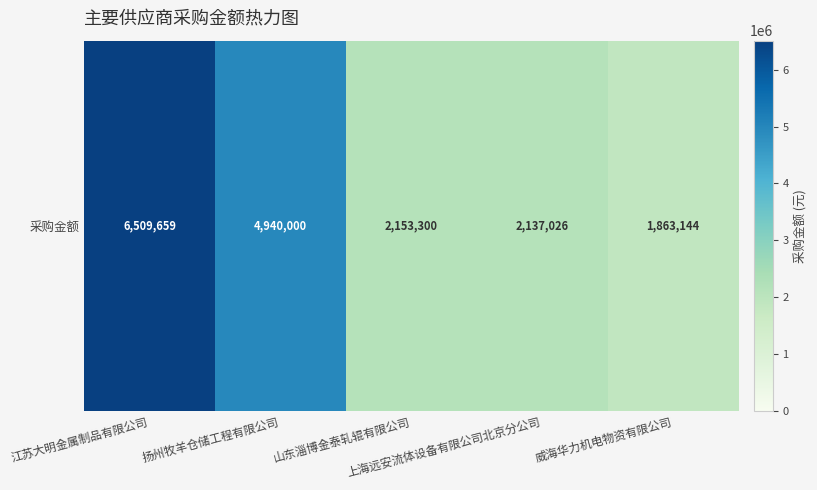

At which label is the value closest to 4186401?

扬州牧羊仓储工程有限公司